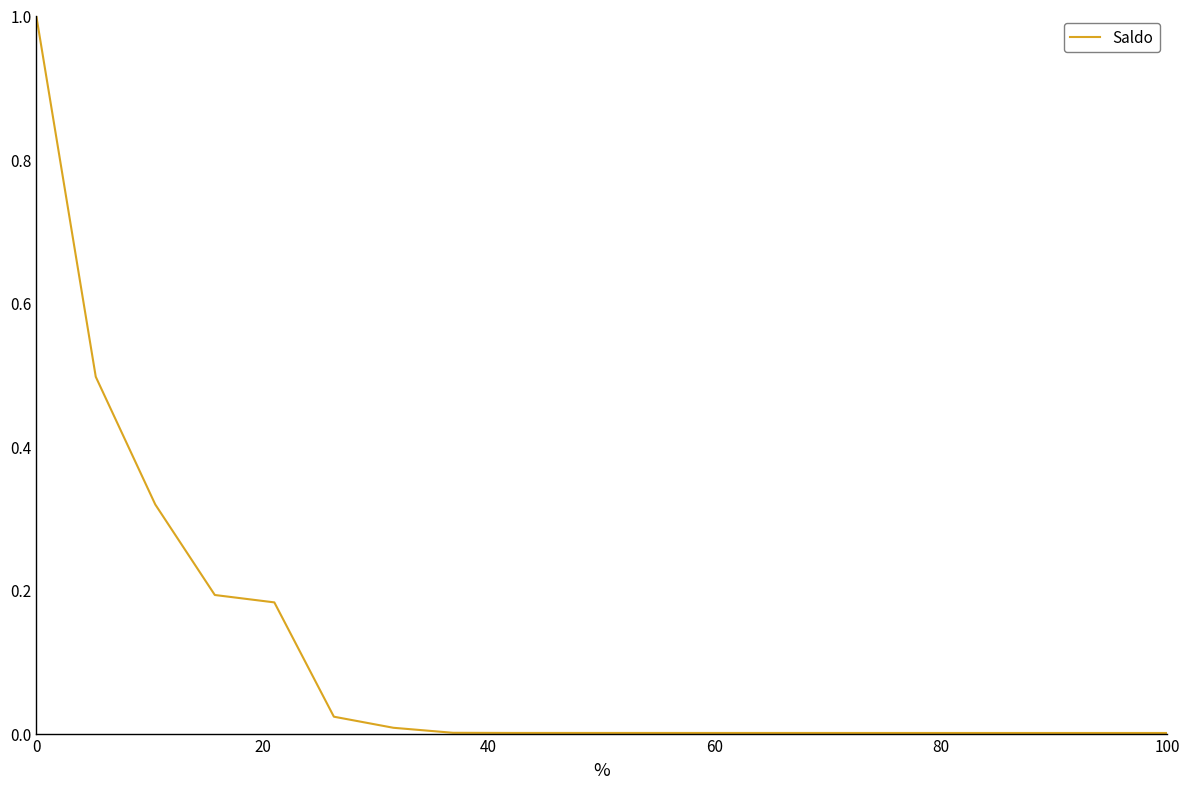

What is the difference between the maximum and minimum values?

1.0